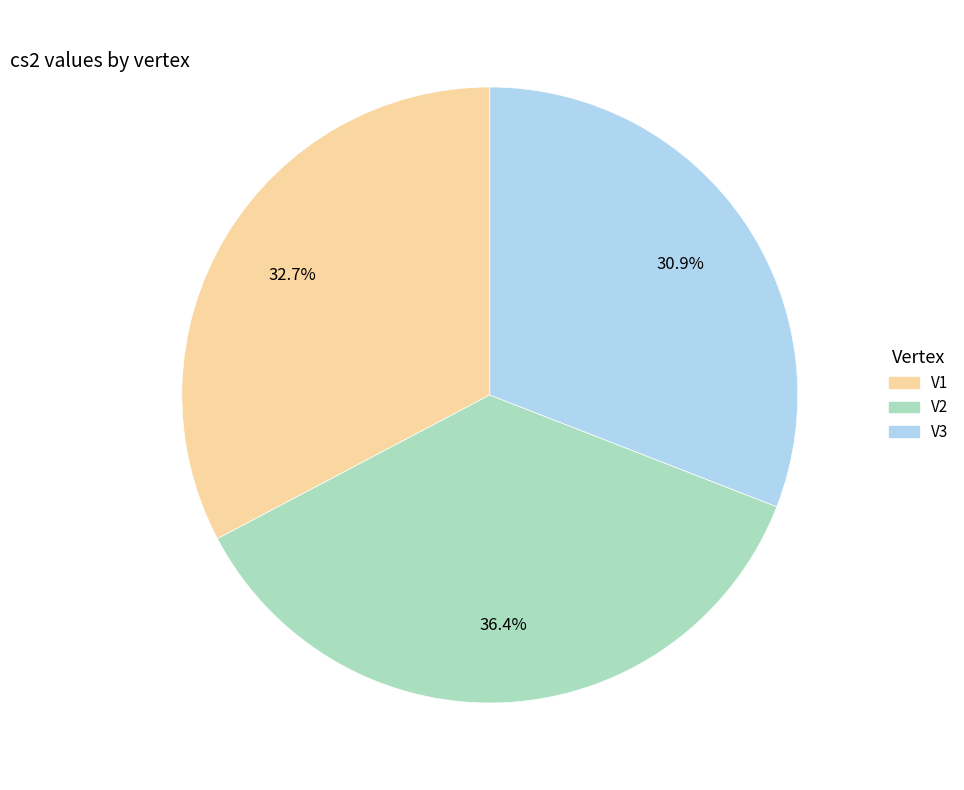

What percentage is NOT represented by V1?

67.3%